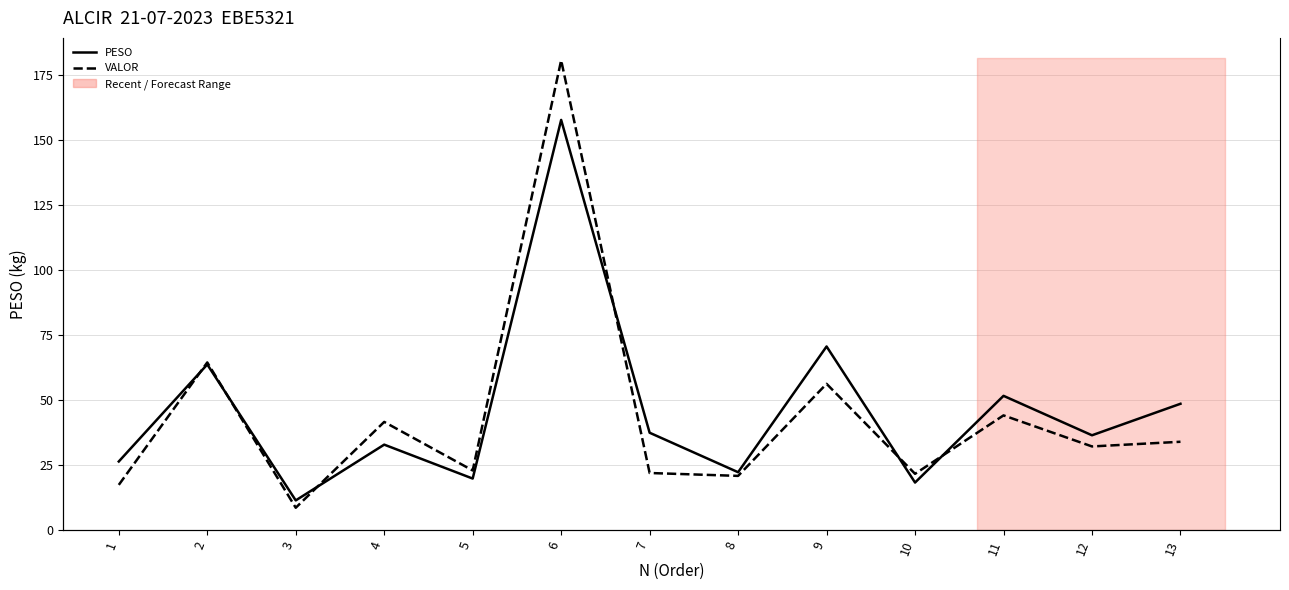

Does the chart display data point markers on the line(s)?

No